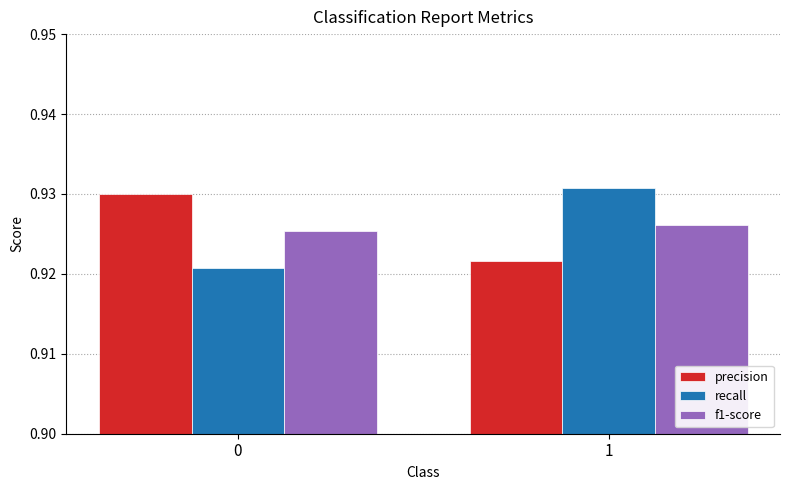

Rank the series at 0 from lowest to highest value.

recall, f1-score, precision